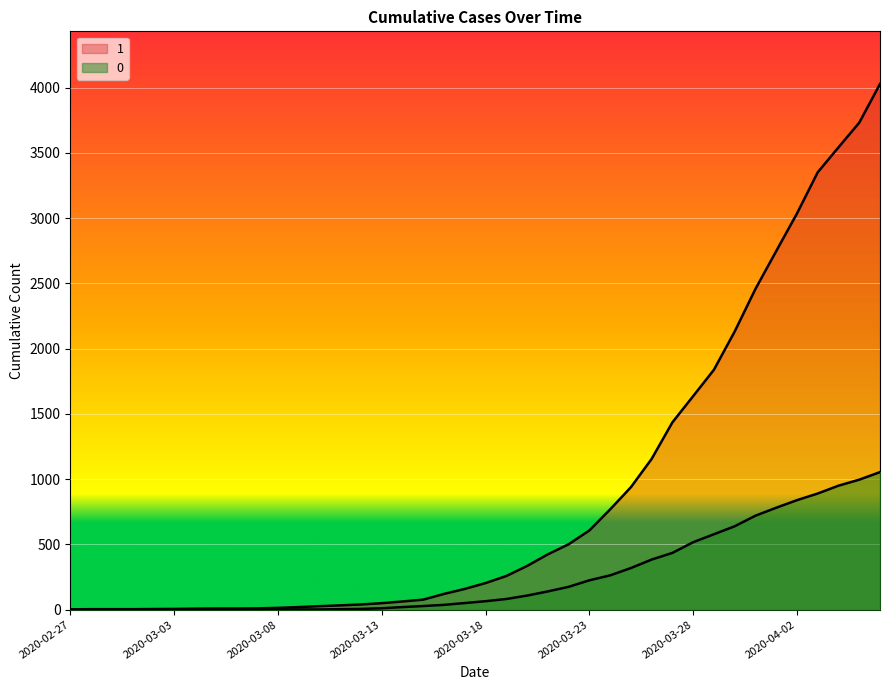

How many lines are shown in the chart?

2